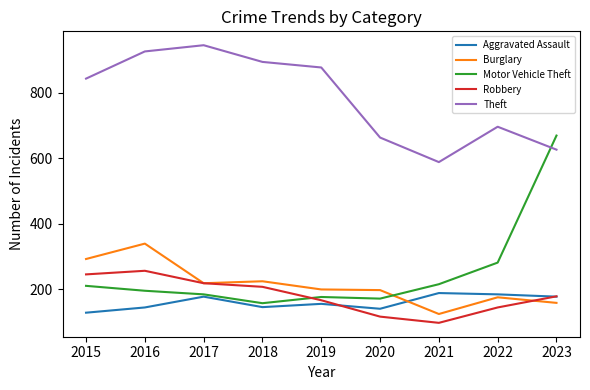

How many values in the Aggravated Assault series are below 155?

4